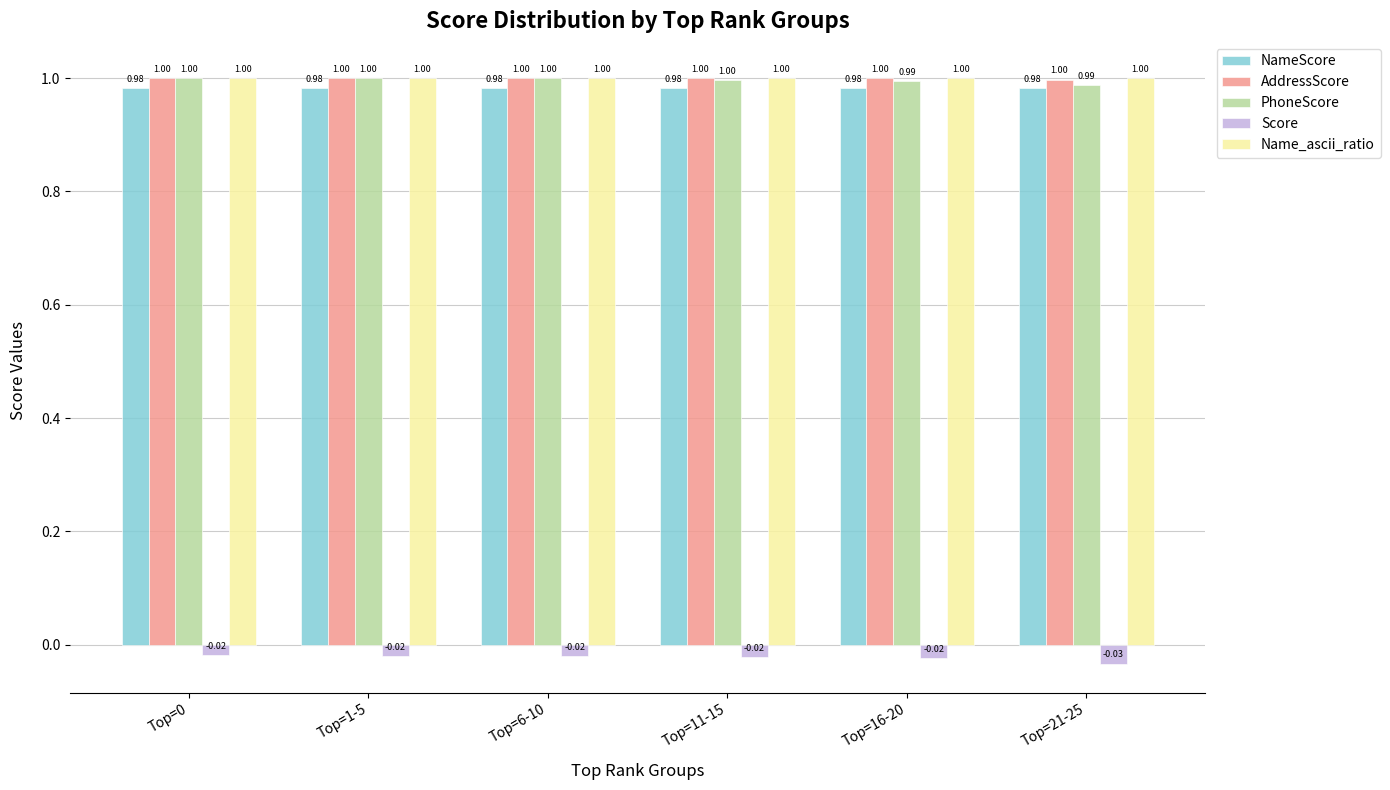

What is the label of the 6th bar from the left?

Top=21-25